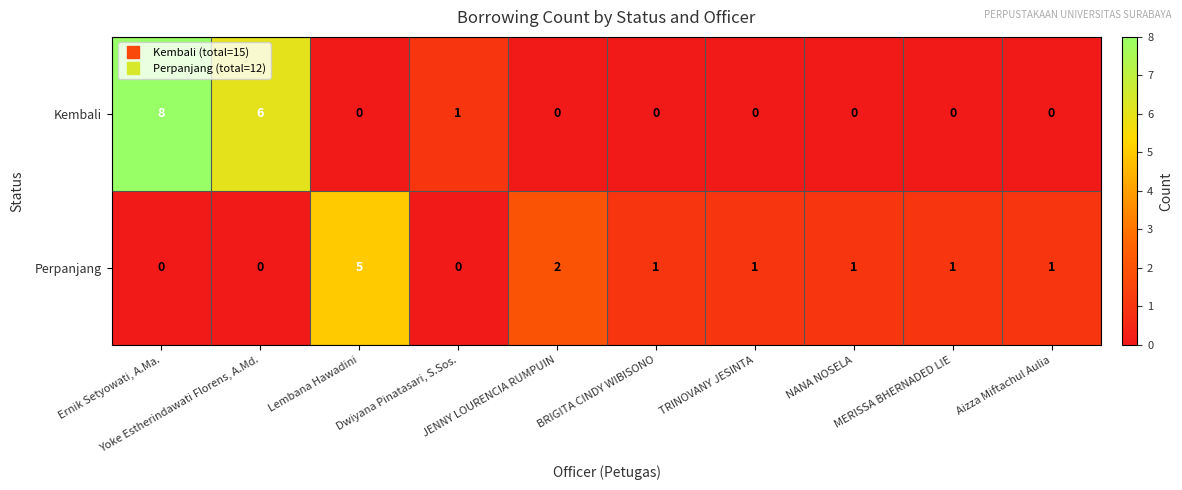

The value of Perpanjang at Lembana Hawadini is 3. True or false?

False